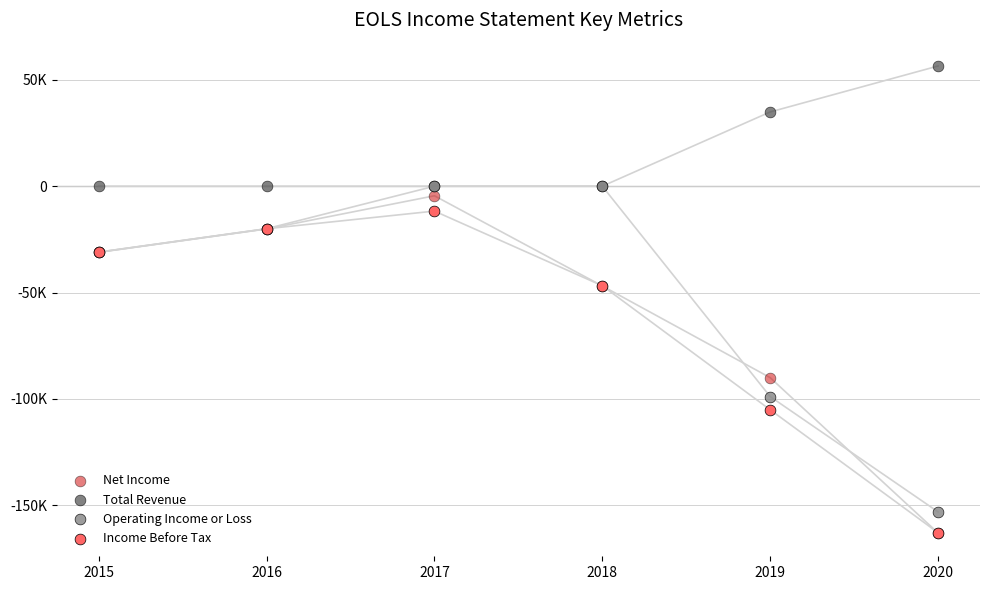

Which series has the widest spread of Y values?

Net Income